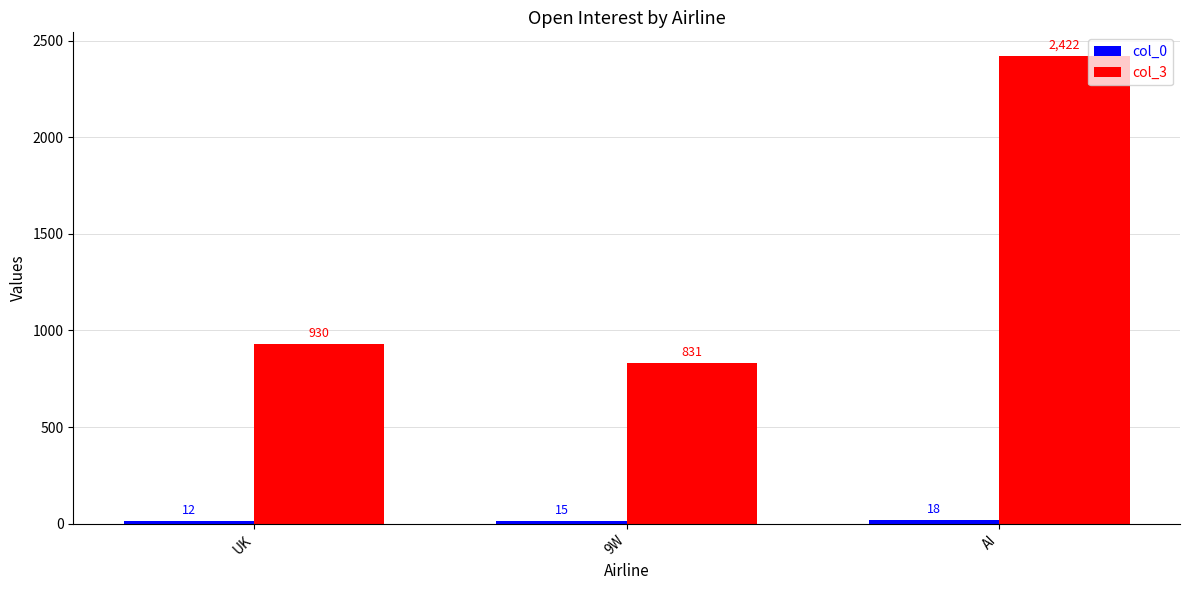

Rank the categories by col_3 value from highest to lowest.

AI, UK, 9W